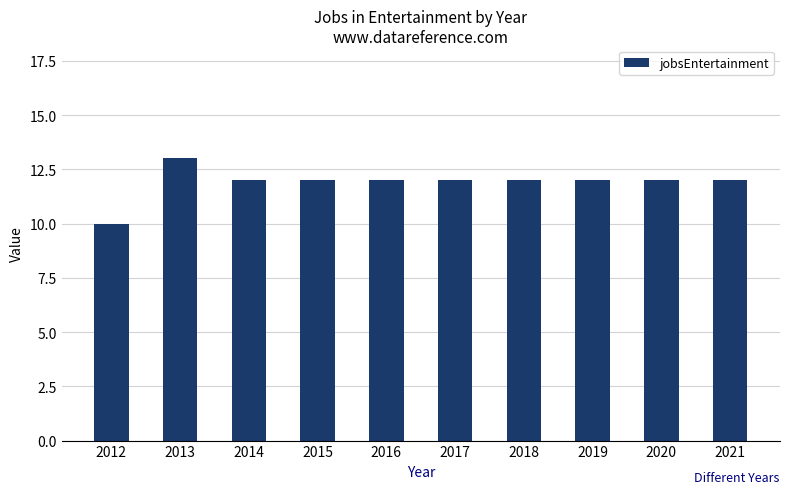

Does the chart contain stacked bars?

No